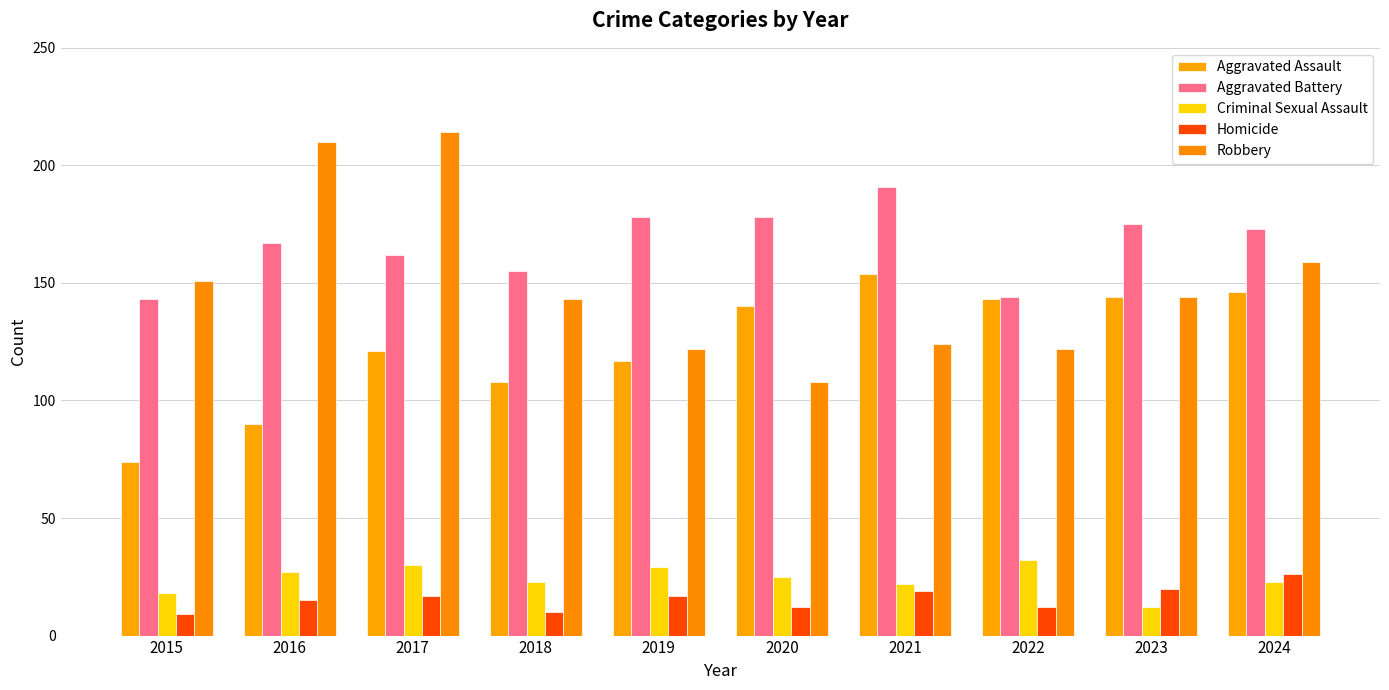

True or false: Robbery has a value of 98 at 2024.

False